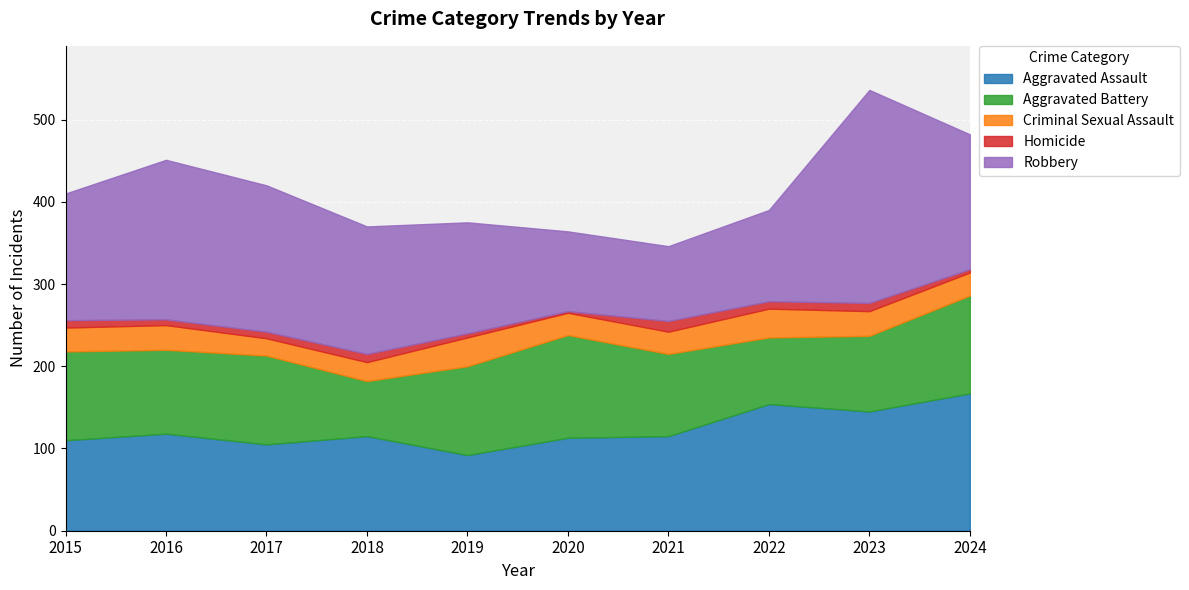

Which category has the highest value across all series?

2023